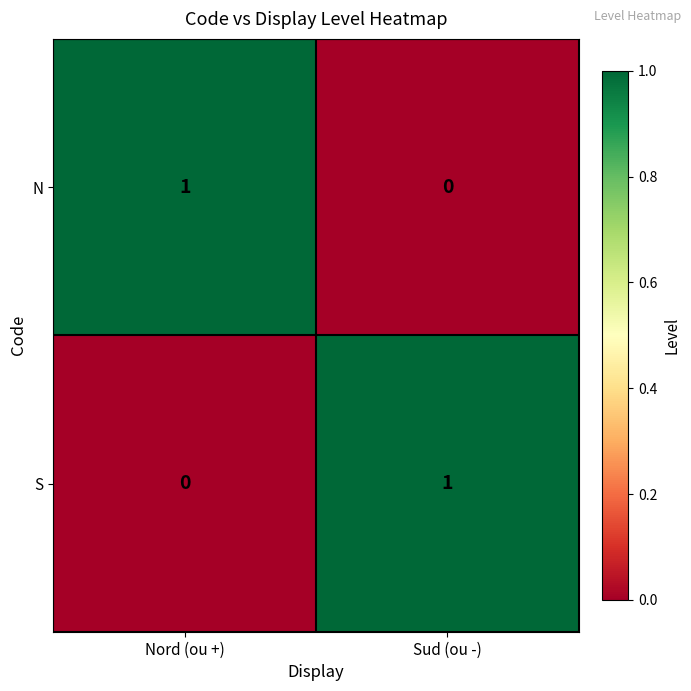

Where is S nearest to the value 0?

Nord (ou +)